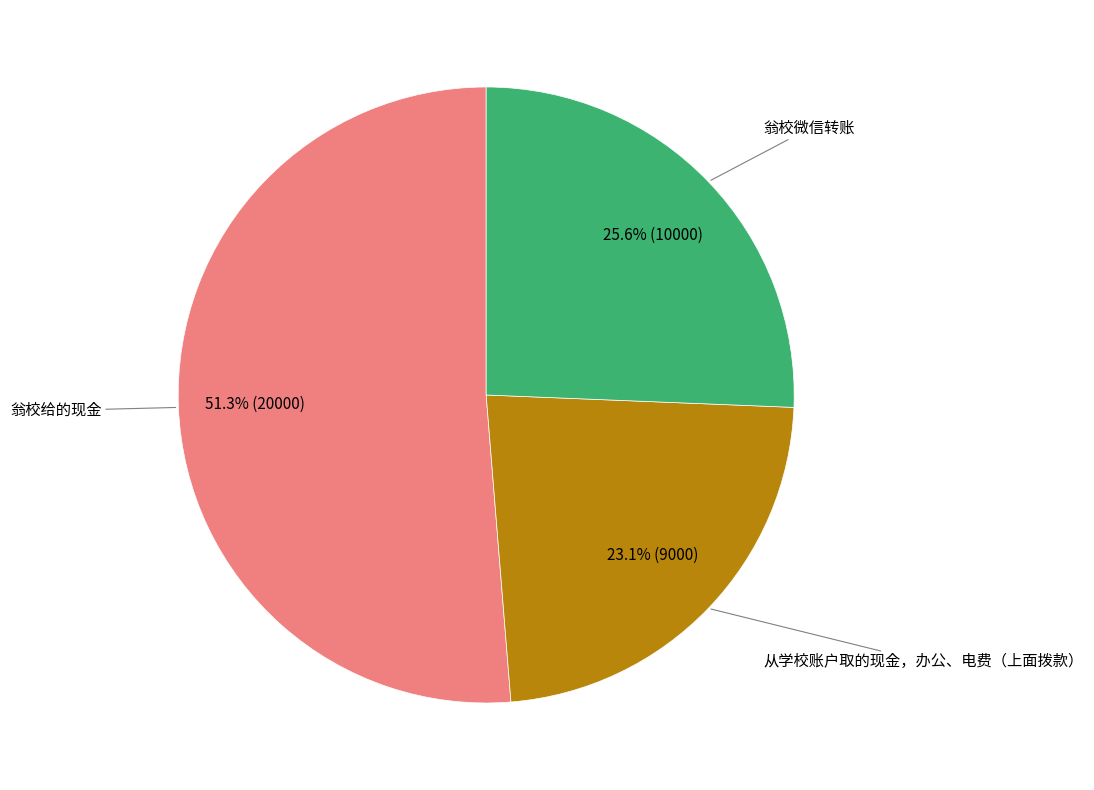

Is there any slice that represents more than half of the pie?

Yes